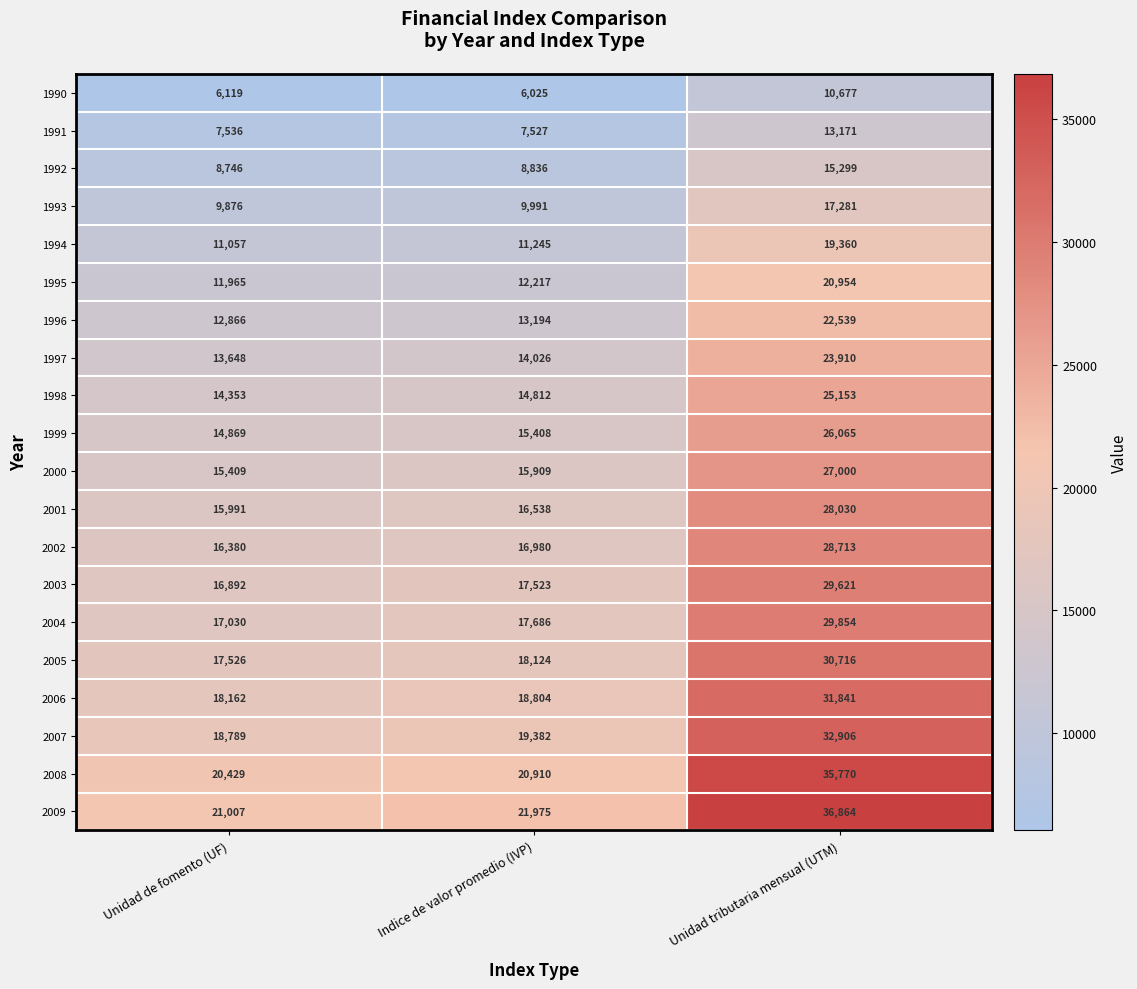

Which series has the largest range (max minus min)?

2009